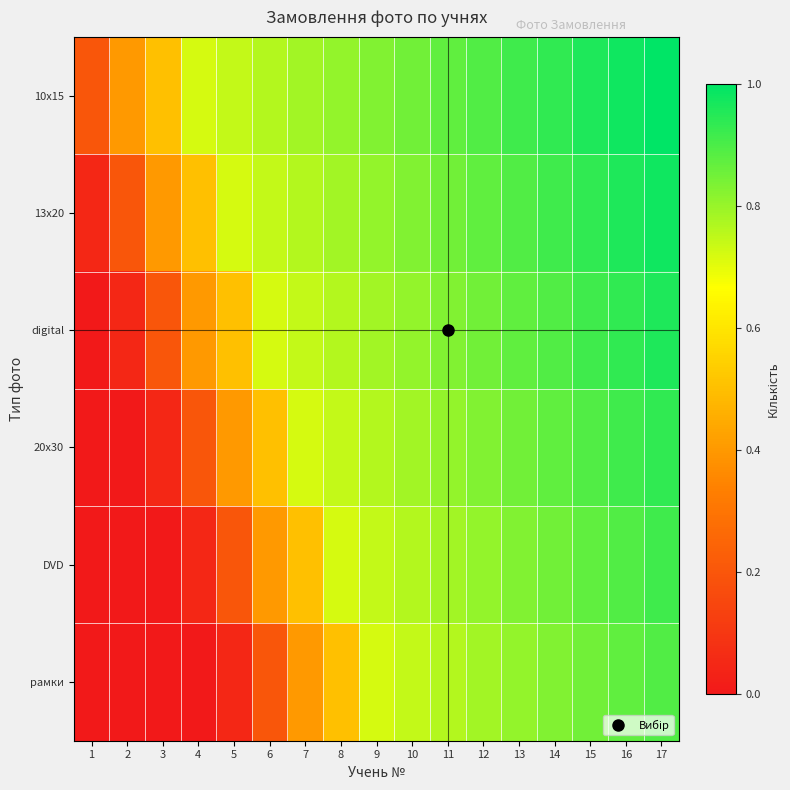

At how many categories does at least one series exceed 0?

17